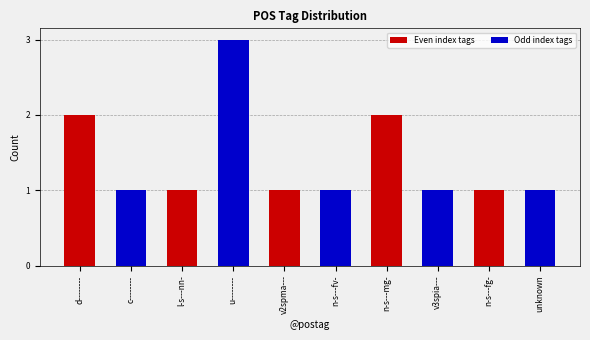

What position from the left is n-s---mg-?

7